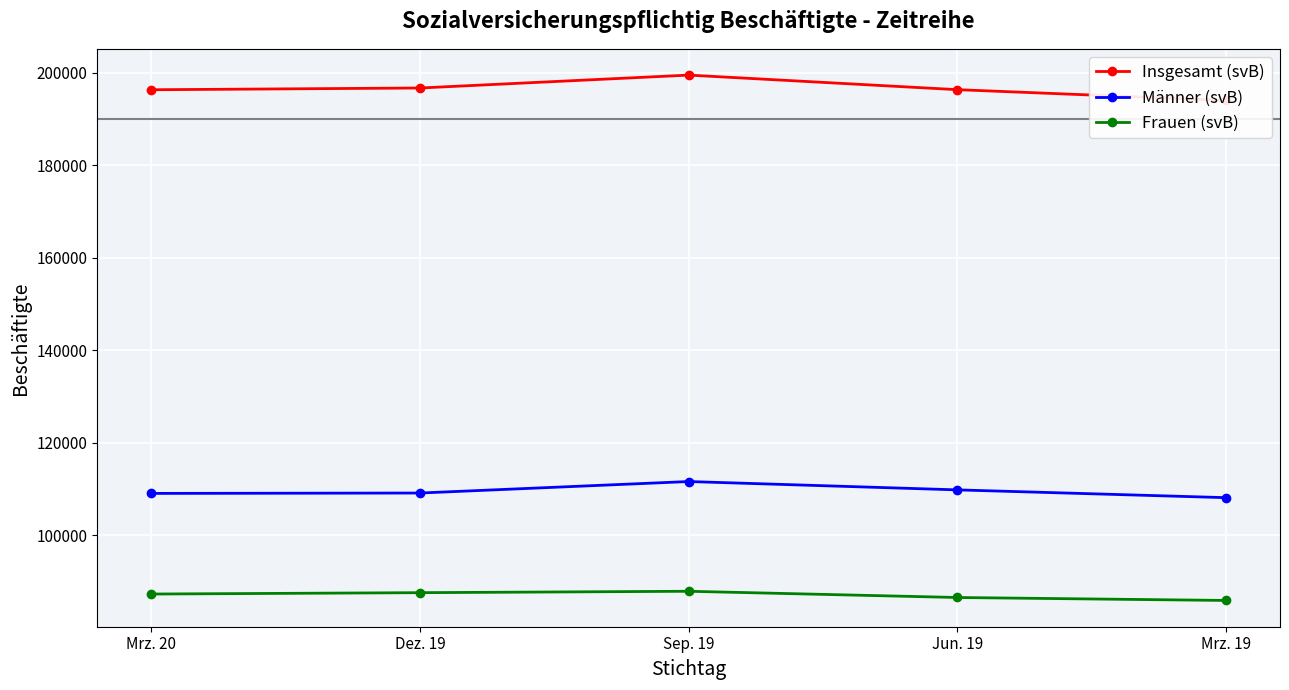

True or false: Insgesamt (svB) and Männer (svB) intersect in this chart.

False